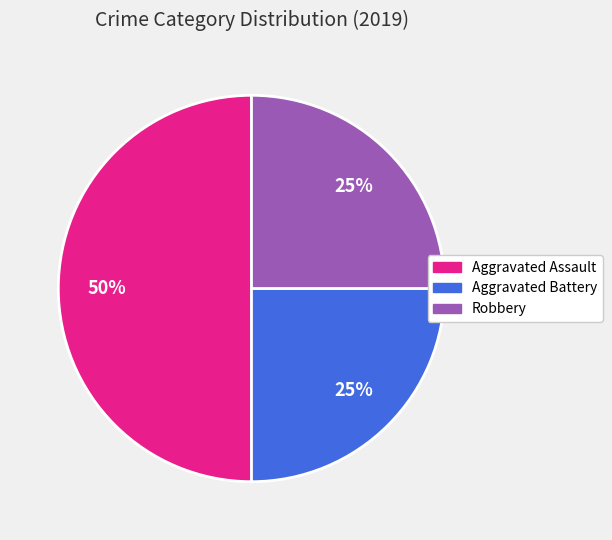

The Aggravated Assault slice represents 39% of the pie. True or false?

False